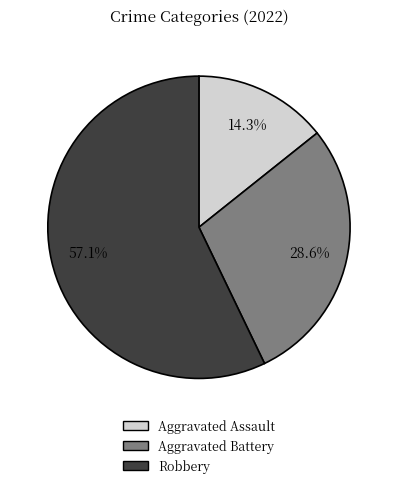

Which category accounts for the majority?

Robbery